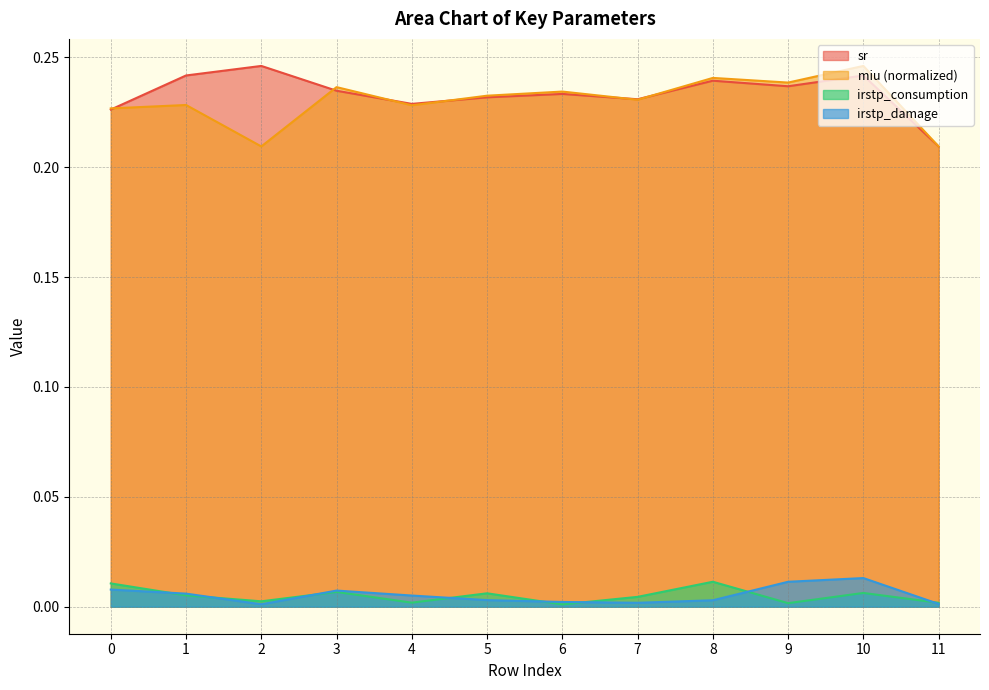

True or false: miu_norm and irstp_damage cross at least once.

False